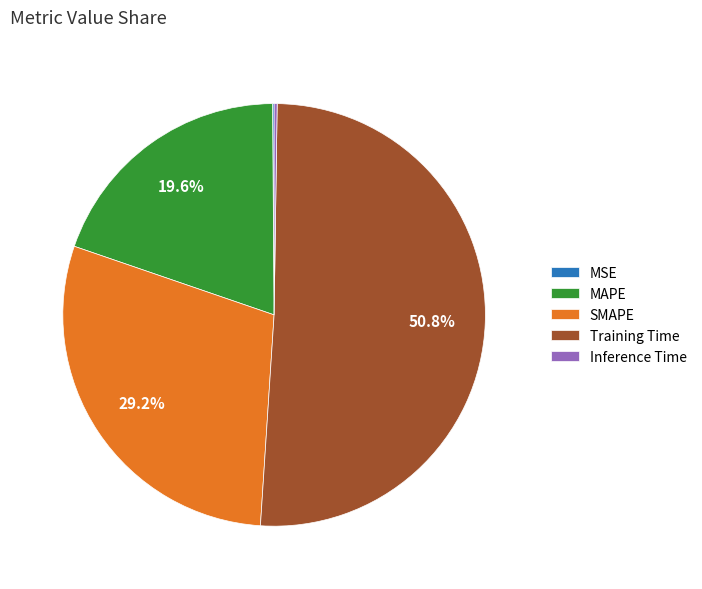

Combined, do MAPE and SMAPE account for over 50%?

No